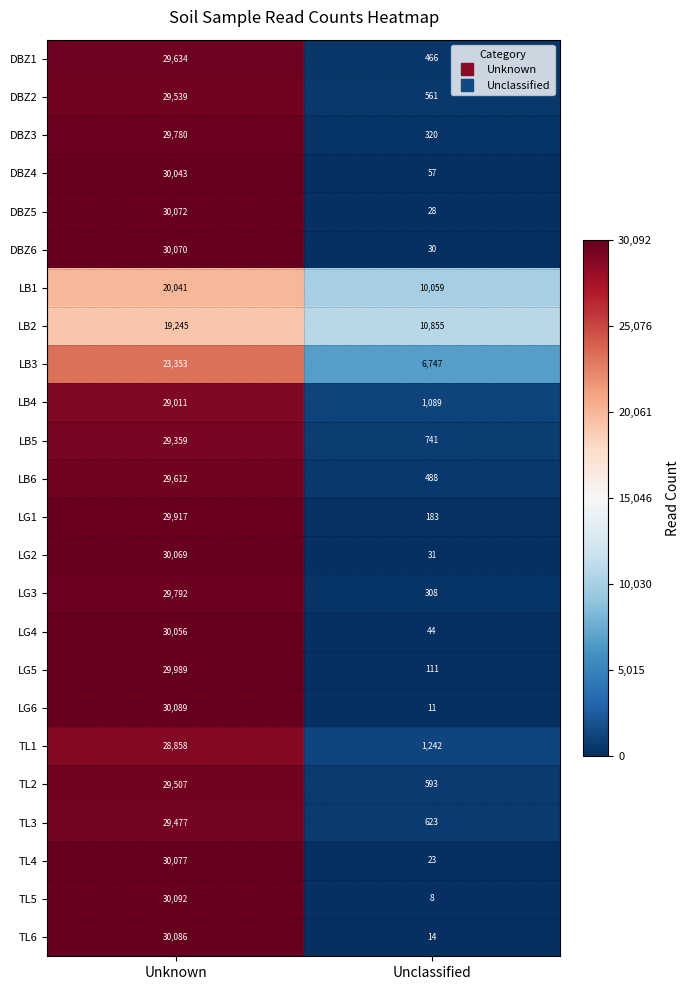

Which series changed the most between Unknown and Unclassified?

TL5